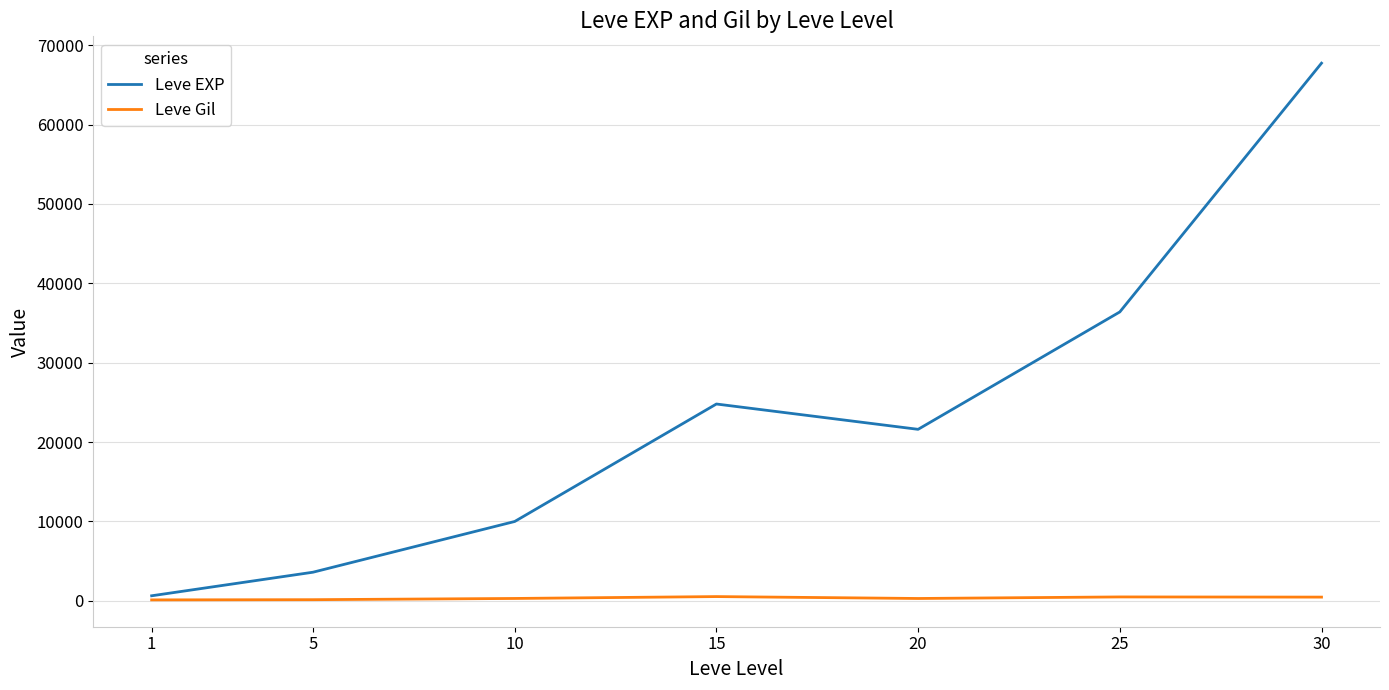

What is the sum of all Leve Gil values?

2312